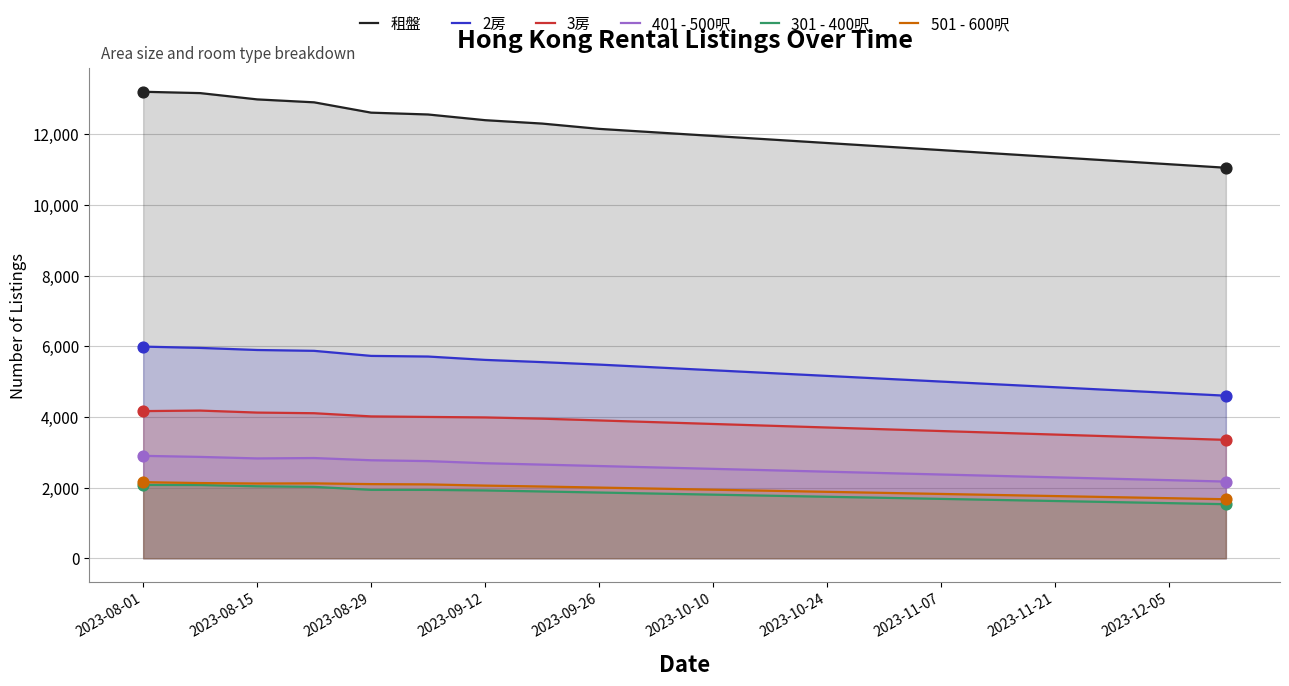

At which category is the sum across all series the highest?

2023-08-01